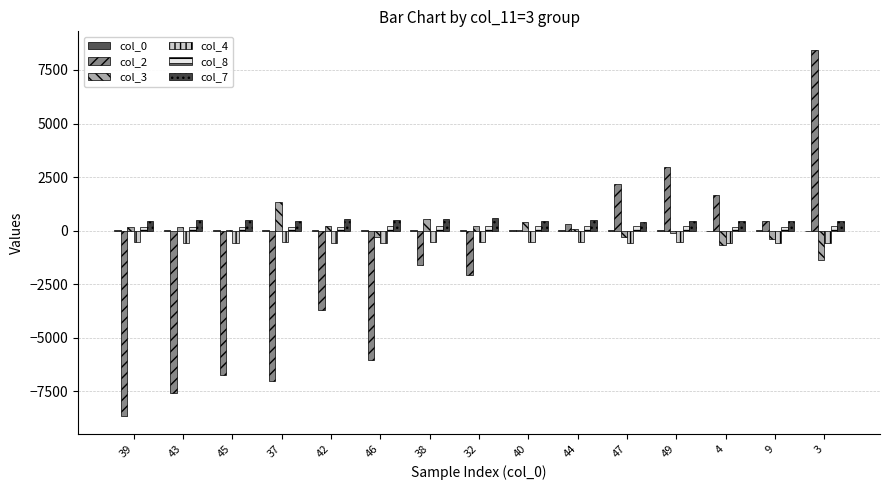

True or false: col_2 has a value of 1075.7 at 4.

False